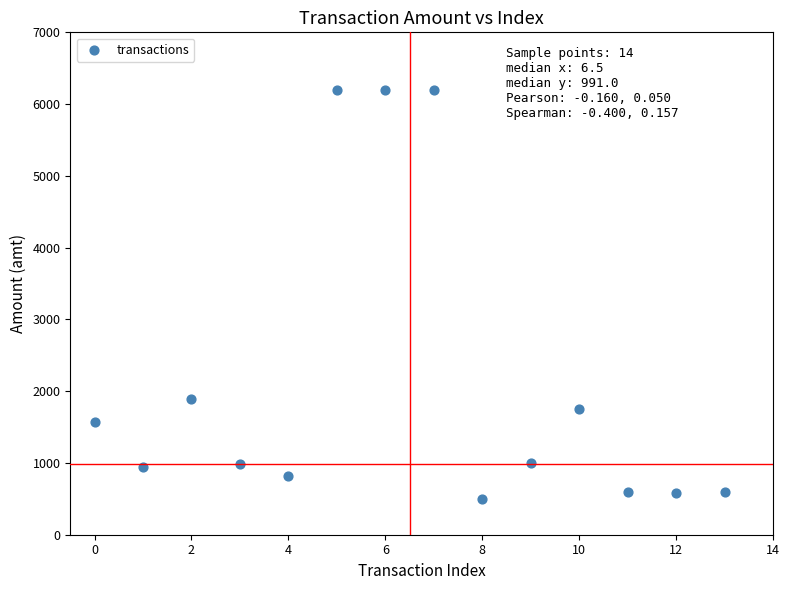

What is the range of Y values (max minus min)?

5700.0